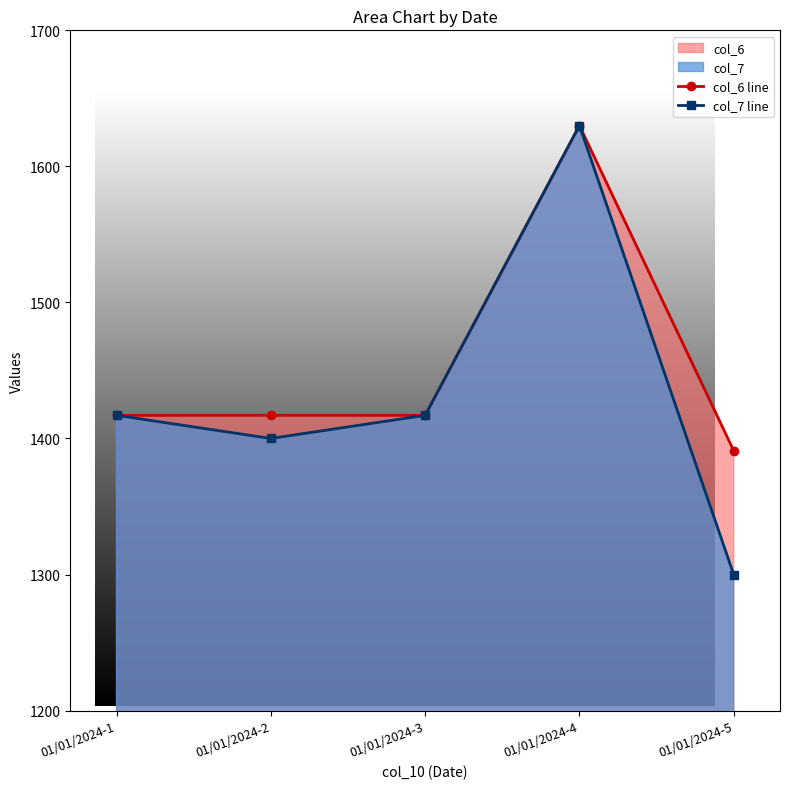

Which series has the largest total across all categories?

col_6 line